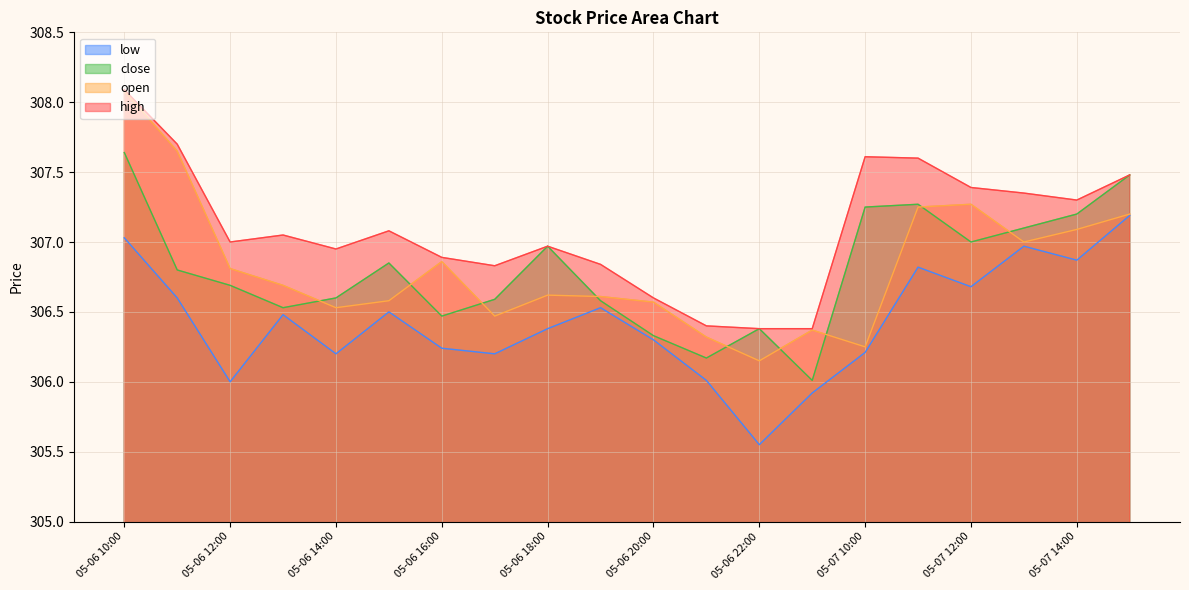

Reading left to right, extract all data points from this chart.

high: 308.1	307.7	307.0	307.1	306.9	307.1	306.9	306.8	307.0	306.8	306.6	306.4	306.4	306.4	307.6	307.6	307.4	307.4	307.3	307.5
open: 308.1	307.6	306.8	306.7	306.5	306.6	306.9	306.5	306.6	306.6	306.6	306.3	306.1	306.4	306.2	307.2	307.3	307.0	307.1	307.2
close: 307.6	306.8	306.7	306.5	306.6	306.9	306.5	306.6	307.0	306.6	306.3	306.2	306.4	306.0	307.2	307.3	307.0	307.1	307.2	307.5
low: 307.0	306.6	306.0	306.5	306.2	306.5	306.2	306.2	306.4	306.5	306.3	306.0	305.6	305.9	306.2	306.8	306.7	307.0	306.9	307.2